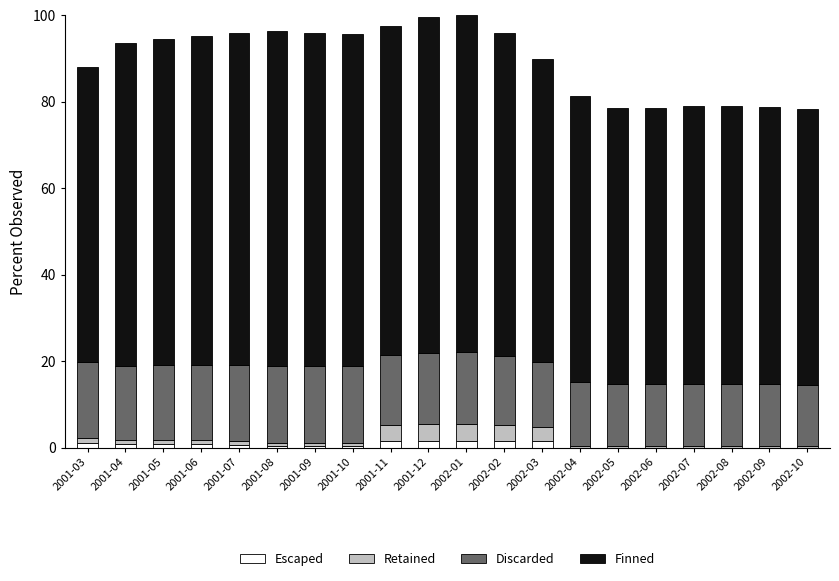

What are all the series names shown in the legend?

Escaped, Retained, Discarded, Finned